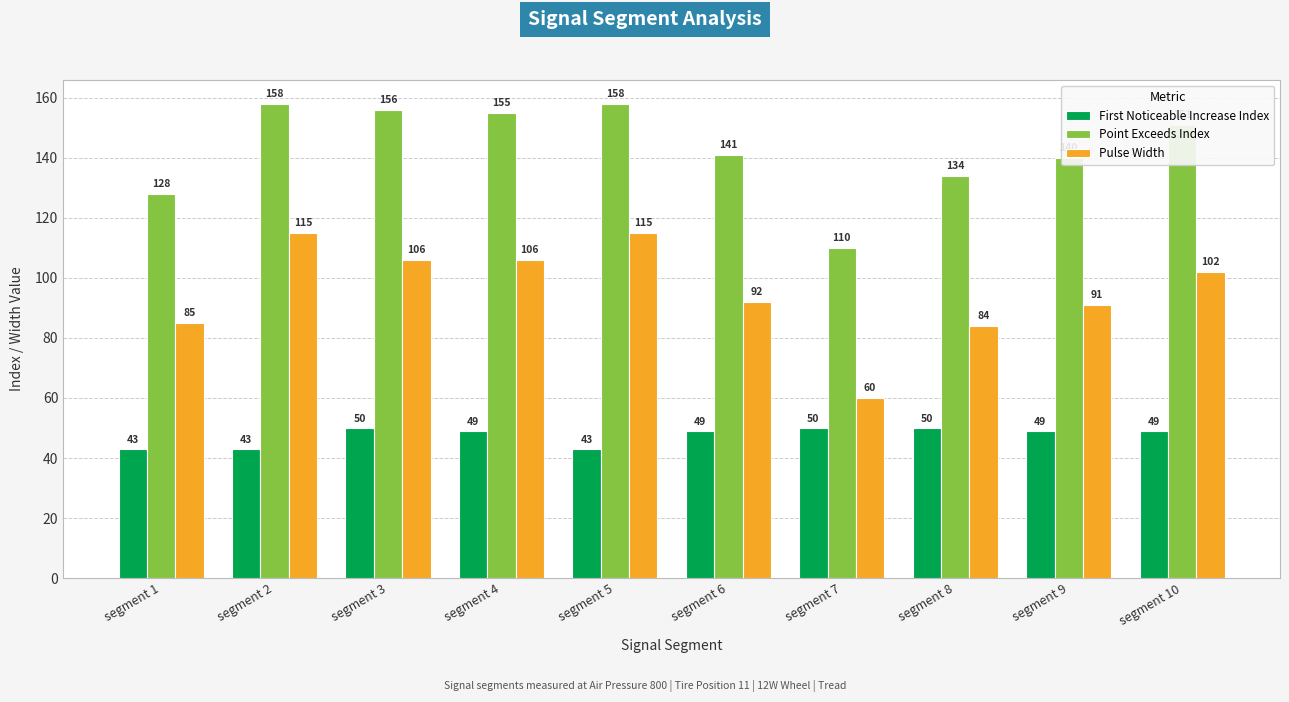

Where does the Pulse Width series first go above 102?

segment 2